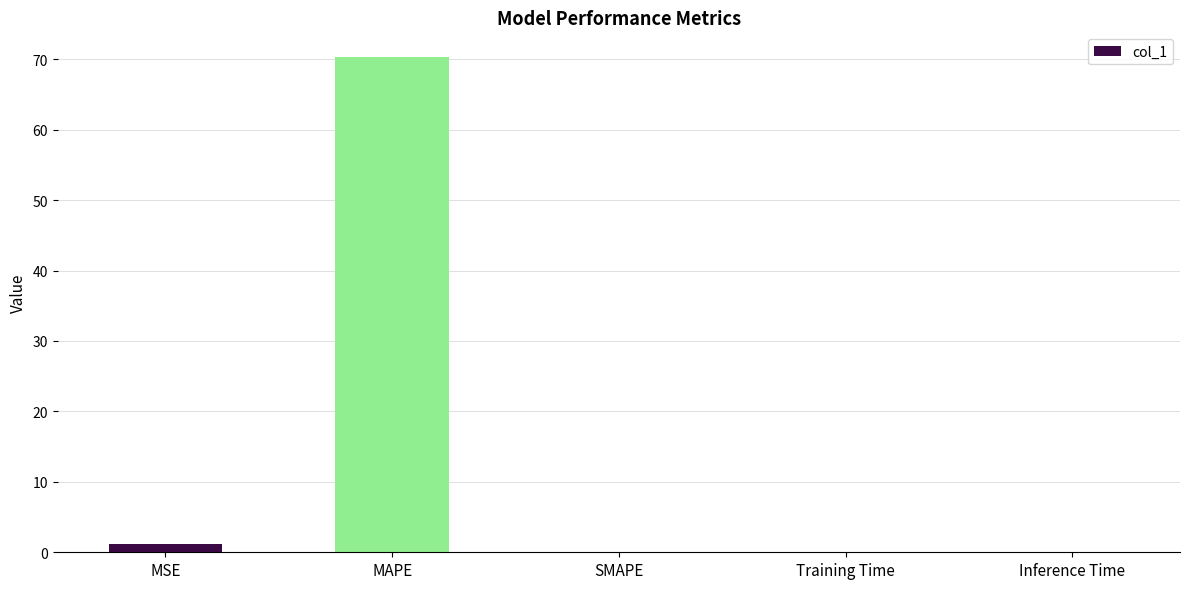

What is the average value?

14.3